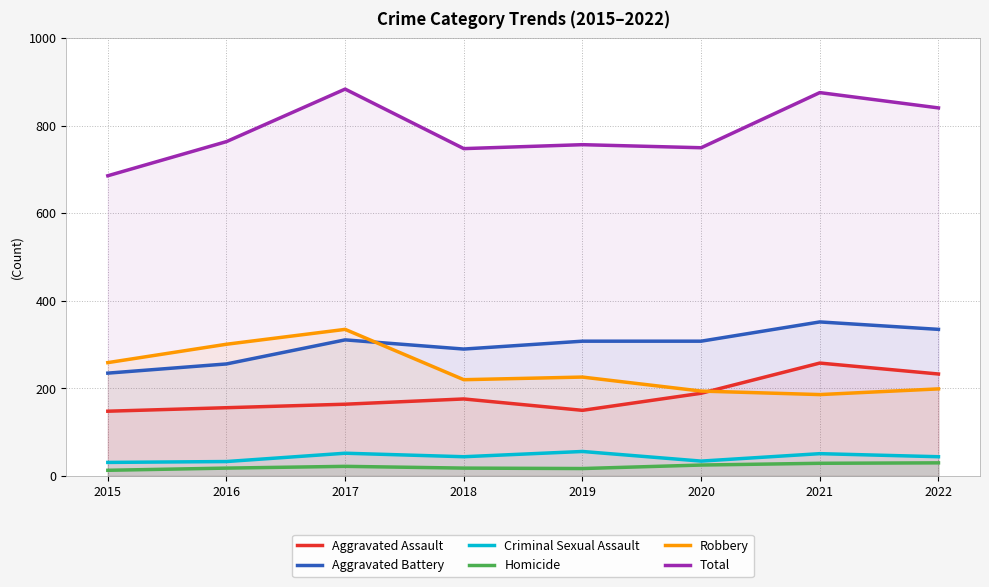

How many data points in Criminal Sexual Assault are less than 44?

3